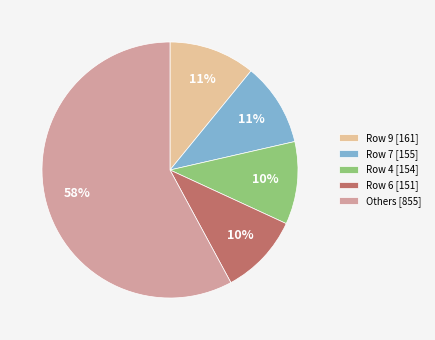

To the nearest percent, what portion does Row 4 [154] represent?

10%